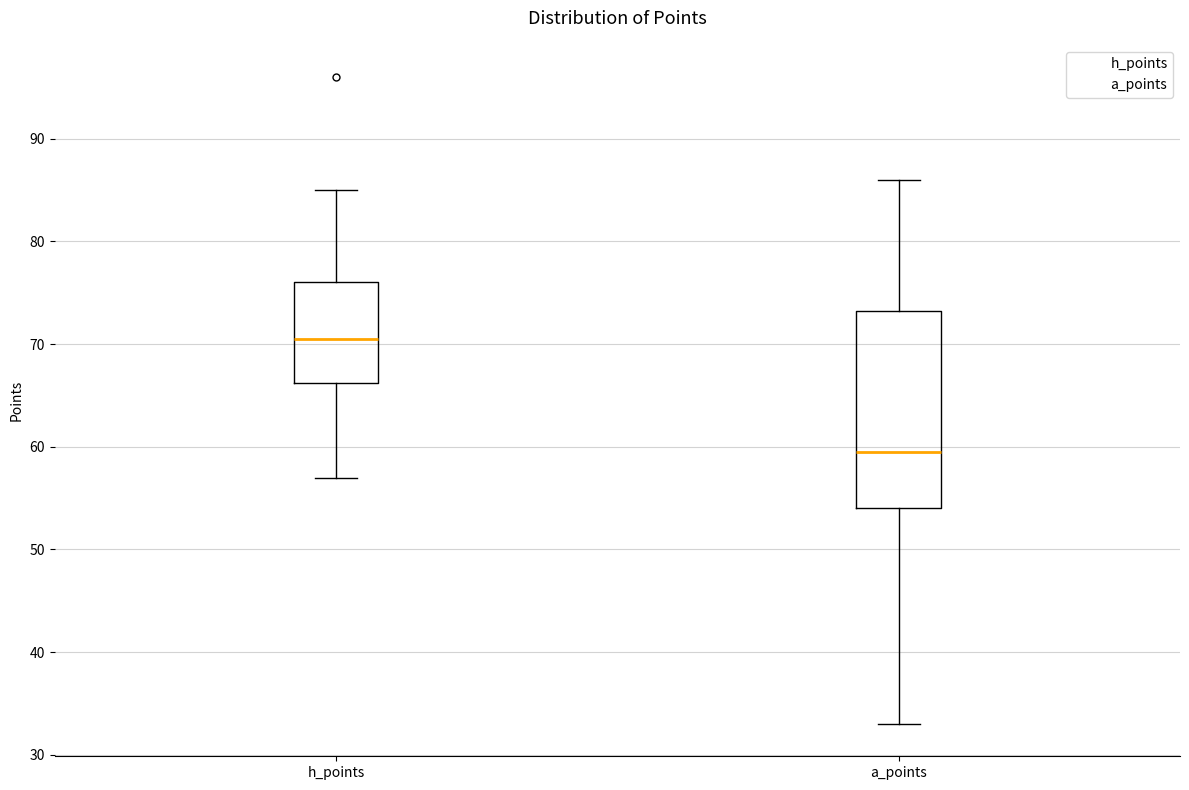

Reading left to right, read every box against the y-axis: the position of its median line, the range the box covers, and the ends of its whiskers. The values are not printed on the chart, so give them approximately, as read against the axis.

h_points: median 71, box 66 to 76, whiskers 57 to 85
a_points: median 60, box 54 to 73, whiskers 33 to 86